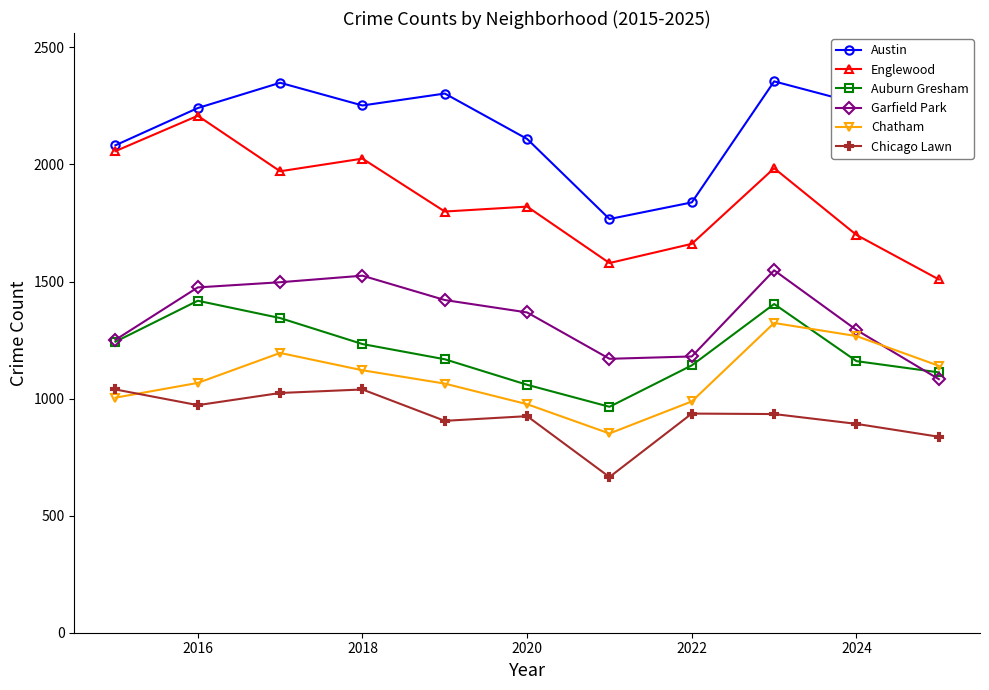

What is the value of the Austin point at the 11th from the left?

2133